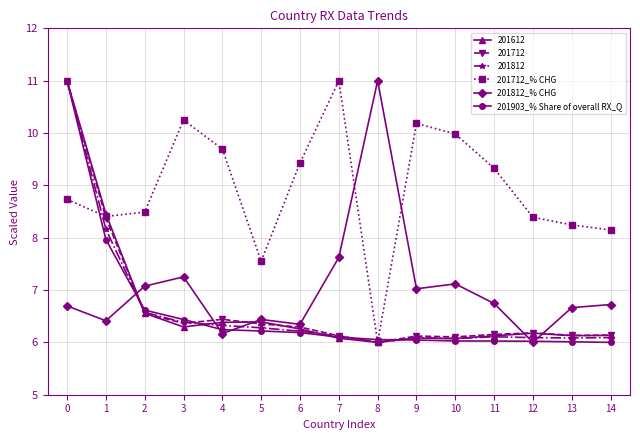

Between 3 and 14, which series saw the biggest shift?

201712_% CHG